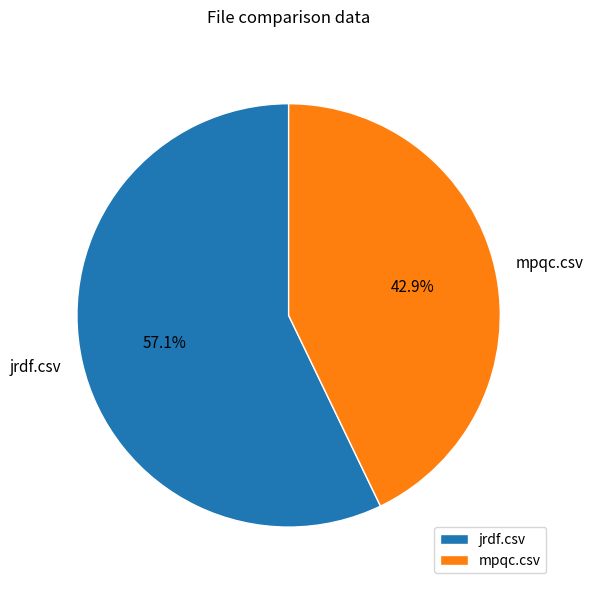

Which category has the smallest portion of the pie?

mpqc.csv